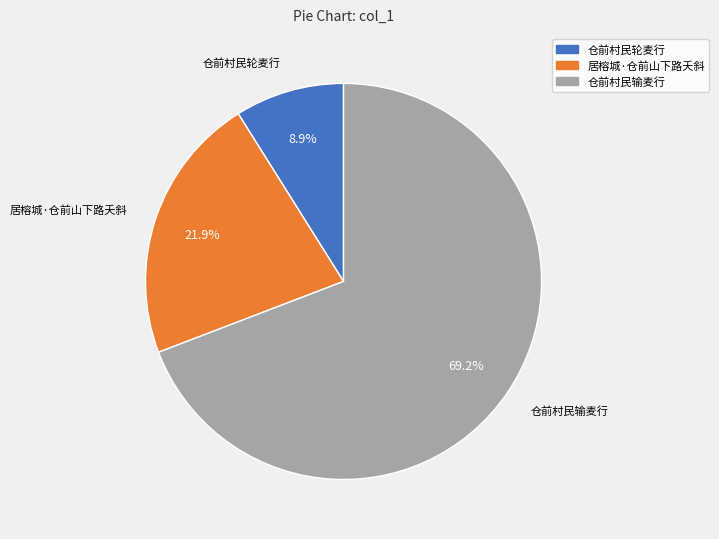

Combined, do 仓前村民输麦行 and 居榕城·仓前山下路夭斜 account for over 50%?

Yes